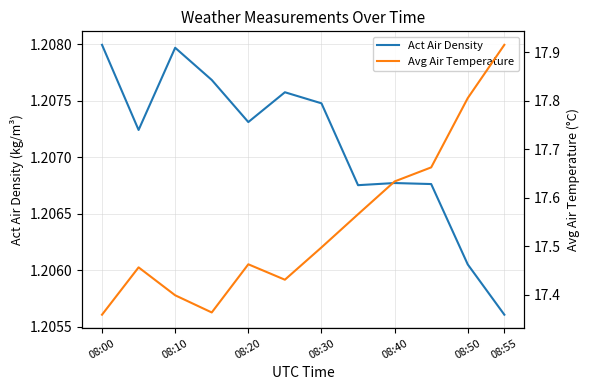

True or false: Act Air Density has a value of 1.8 at 08:20.

False